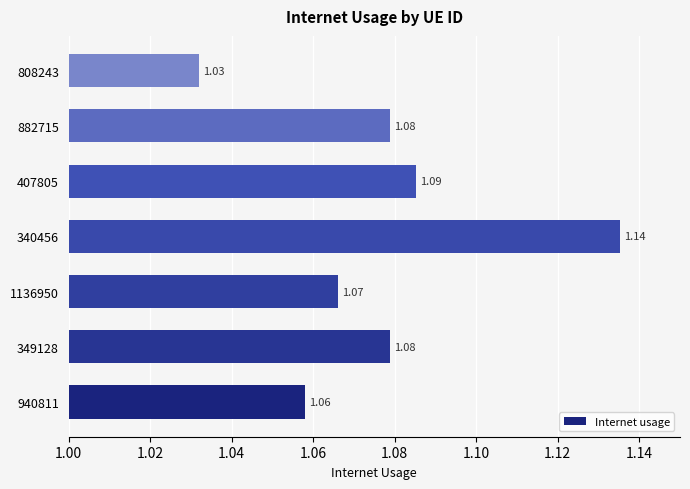

What is the change in value from 349128 to 340456?

+0.1